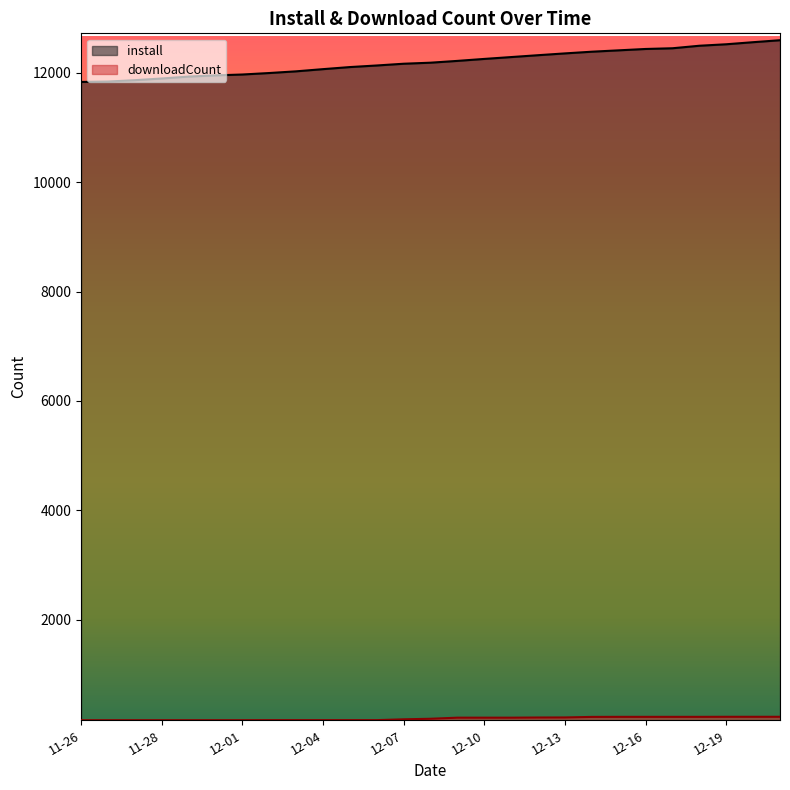

List the series in order of their peak value, lowest first.

downloadCount, install